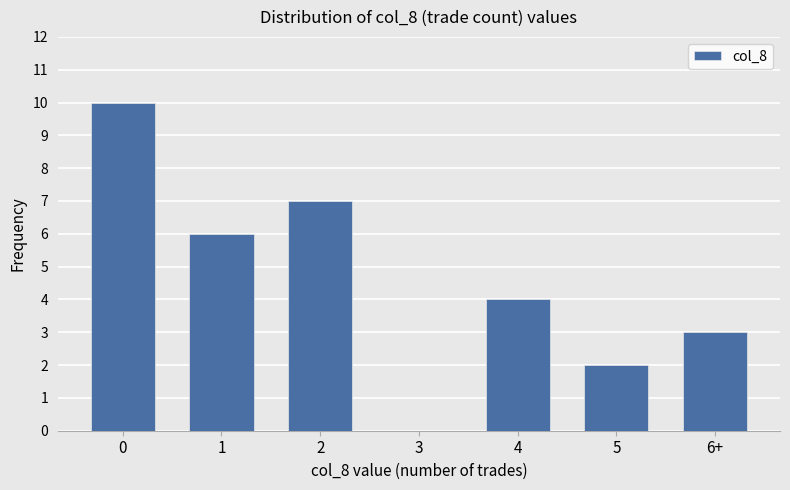

Reading right to left, list all the values displayed in this chart.

6+=3	5=2	4=4	3=0	2=7	1=6	0=10